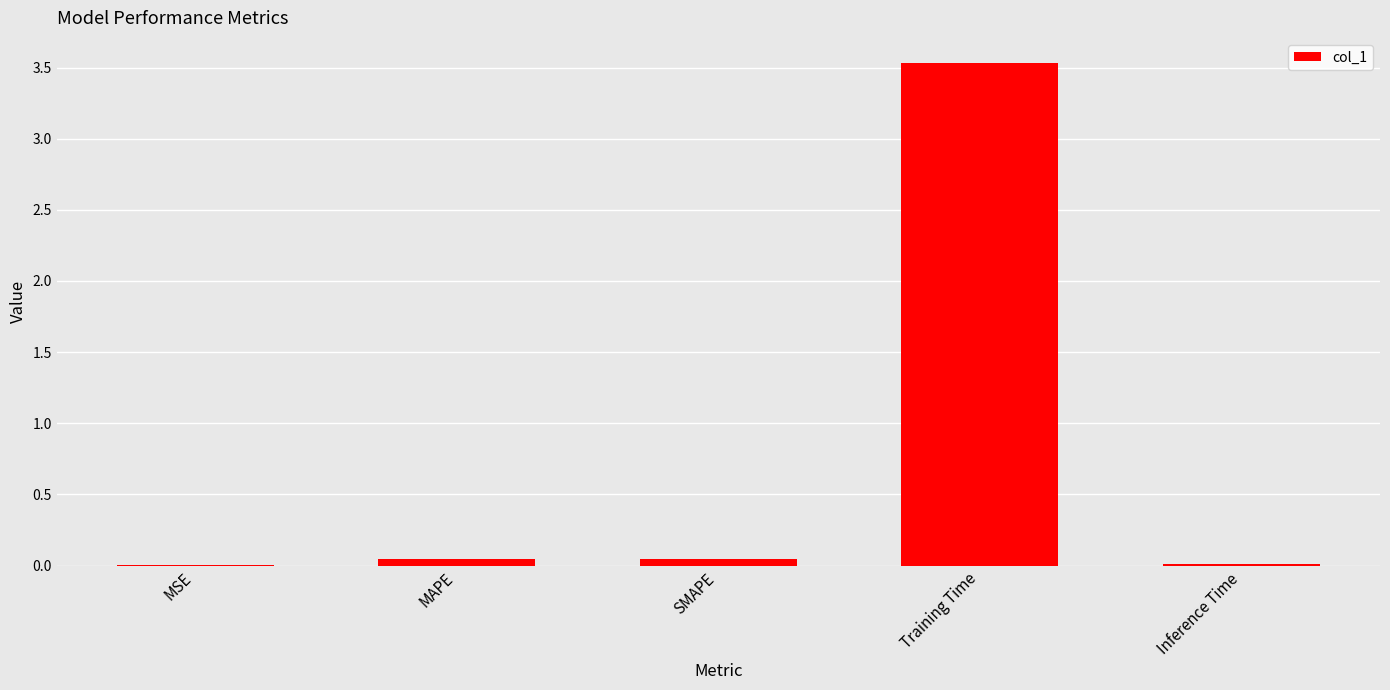

Count the number of data series in this chart.

1